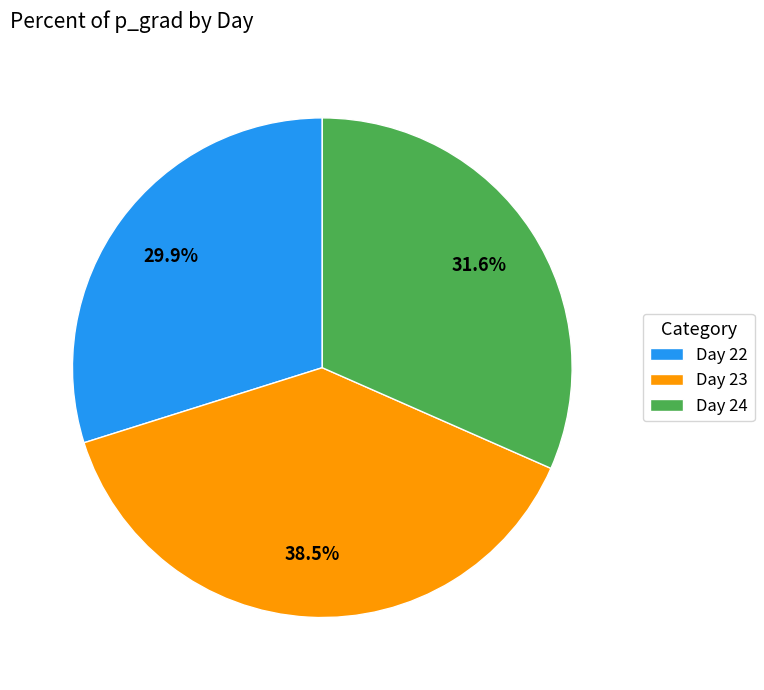

Rank the categories by value from highest to lowest.

Day 23, Day 24, Day 22